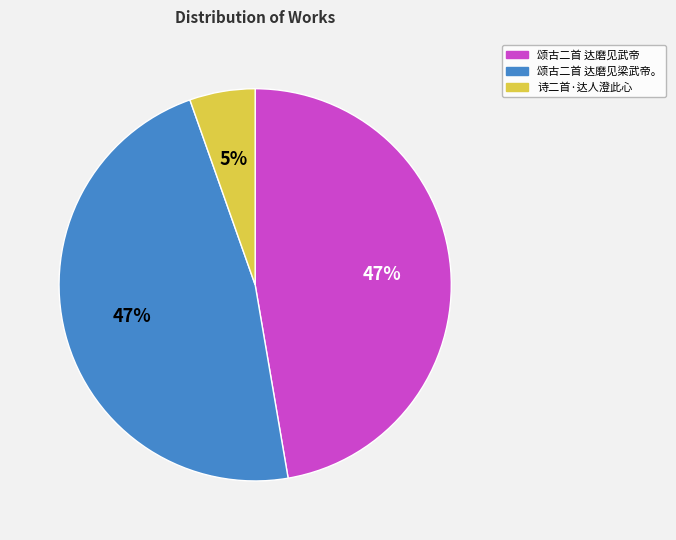

Is the sum of 颂古二首 达磨见梁武帝。 and 诗二首·达人澄此心 greater than half?

Yes